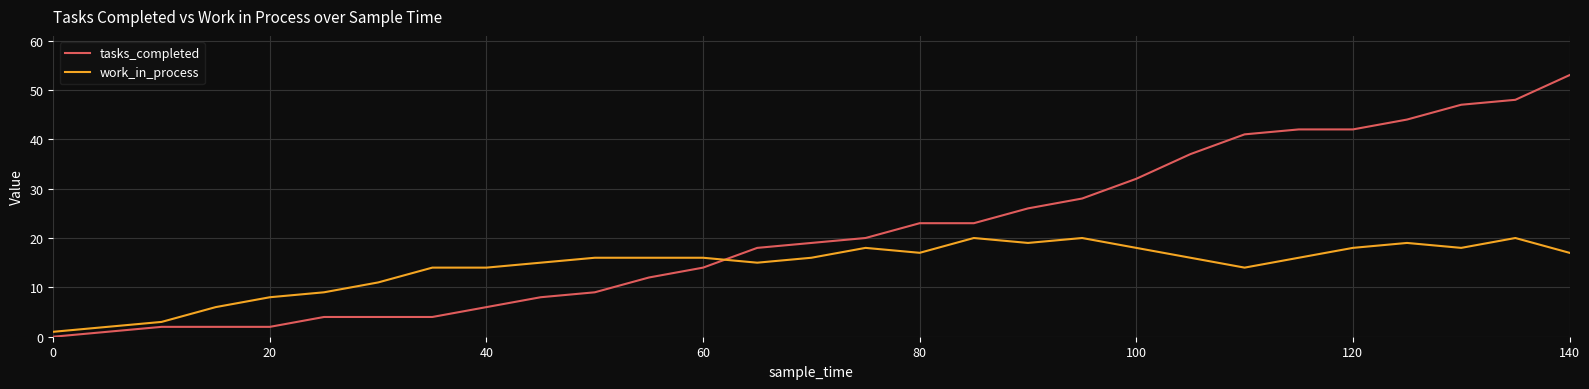

After their last crossing, which series has the higher values: tasks_completed or work_in_process?

tasks_completed